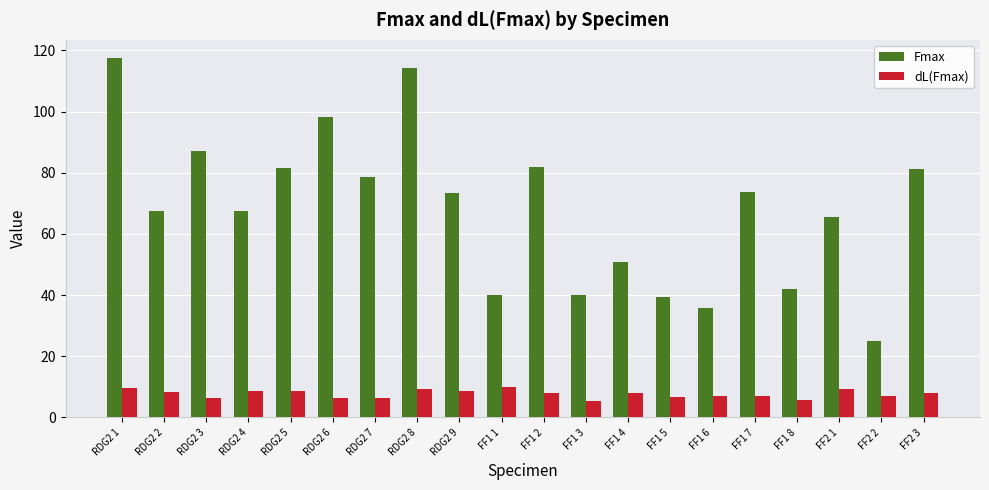

What is the difference between the maximum and second lowest values in the dL(Fmax) series?

4.5